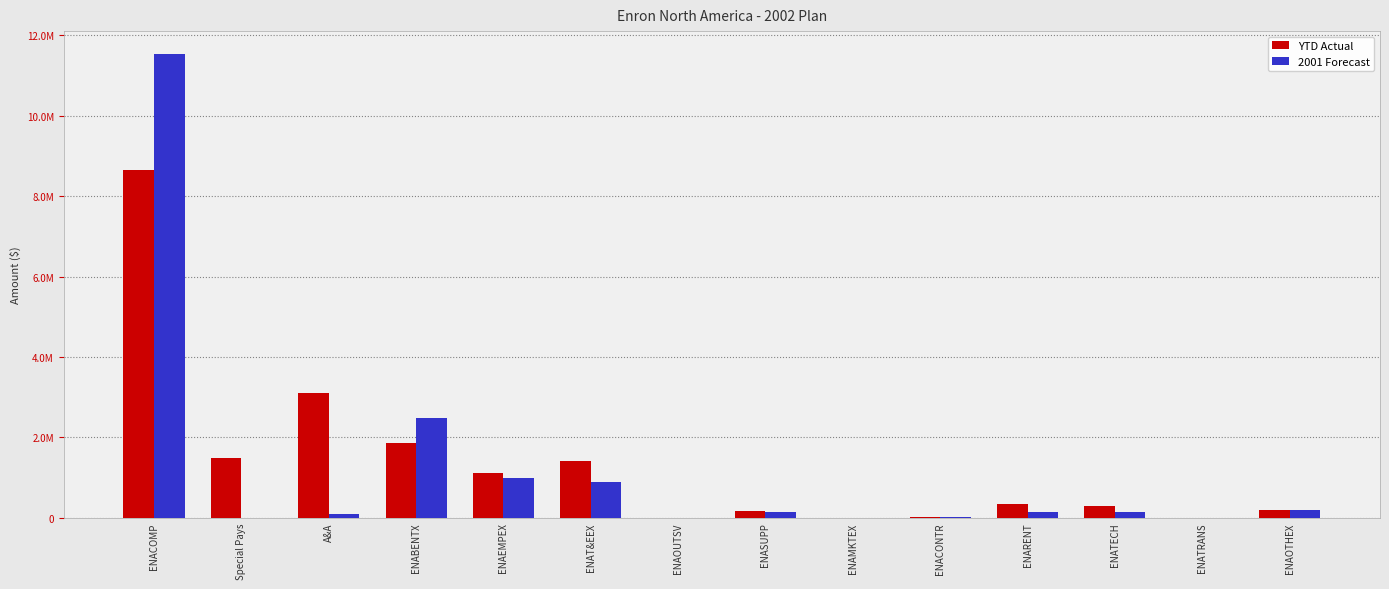

What are all the series names shown in the legend?

YTD Actual, 2001 Forecast